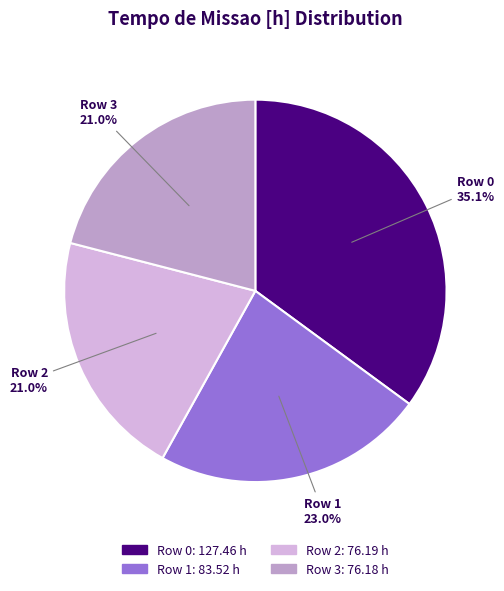

Which slice is the largest?

Row 0